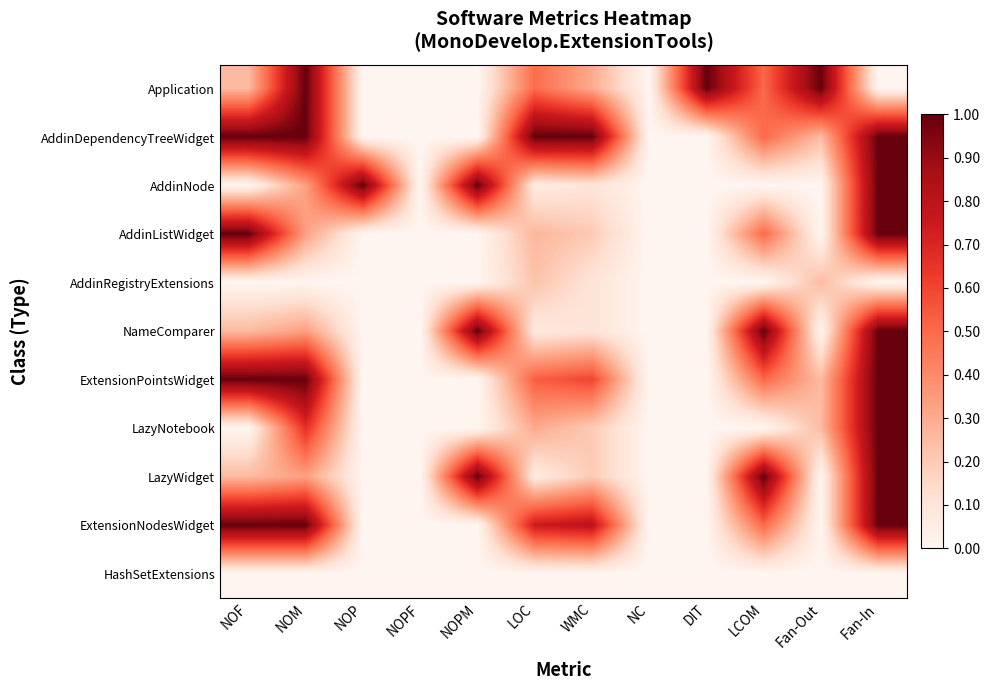

Reading left to right, what are all the values shown in this chart?

Application: NOF=0.2	NOM=1.0	NOP=0.0	NOPF=0.0	NOPM=0.0	LOC=0.5	WMC=0.3	NC=0.0	DIT=1.0	LCOM=0.5	Fan-Out=1.0	Fan-In=0.0
AddinDependencyTreeWidget: NOF=1.0	NOM=1.0	NOP=0.0	NOPF=0.0	NOPM=0.0	LOC=1.0	WMC=1.0	NC=0.0	DIT=0.0	LCOM=0.5	Fan-Out=0.2	Fan-In=1.0
AddinNode: NOF=0.0	NOM=0.3	NOP=1.0	NOPF=0.0	NOPM=1.0	LOC=0.1	WMC=0.1	NC=0.0	DIT=0.0	LCOM=0.0	Fan-Out=0.0	Fan-In=1.0
AddinListWidget: NOF=1.0	NOM=0.3	NOP=0.0	NOPF=0.0	NOPM=0.0	LOC=0.3	WMC=0.2	NC=0.0	DIT=0.0	LCOM=0.5	Fan-Out=0.0	Fan-In=1.0
AddinRegistryExtensions: NOF=0.0	NOM=0.0	NOP=0.0	NOPF=0.0	NOPM=0.0	LOC=0.2	WMC=0.1	NC=0.0	DIT=0.0	LCOM=0.0	Fan-Out=0.2	Fan-In=0.0
NameComparer: NOF=0.2	NOM=0.3	NOP=0.0	NOPF=0.0	NOPM=1.0	LOC=0.1	WMC=0.1	NC=0.0	DIT=0.0	LCOM=1.0	Fan-Out=0.0	Fan-In=1.0
ExtensionPointsWidget: NOF=1.0	NOM=1.0	NOP=0.0	NOPF=0.0	NOPM=0.0	LOC=0.5	WMC=0.6	NC=0.0	DIT=0.0	LCOM=0.5	Fan-Out=0.2	Fan-In=1.0
LazyNotebook: NOF=0.0	NOM=0.7	NOP=0.0	NOPF=0.0	NOPM=0.0	LOC=0.3	WMC=0.2	NC=0.0	DIT=0.0	LCOM=0.0	Fan-Out=0.2	Fan-In=1.0
LazyWidget: NOF=0.2	NOM=0.3	NOP=0.0	NOPF=0.0	NOPM=1.0	LOC=0.1	WMC=0.2	NC=0.0	DIT=0.0	LCOM=1.0	Fan-Out=0.0	Fan-In=1.0
ExtensionNodesWidget: NOF=1.0	NOM=1.0	NOP=0.0	NOPF=0.0	NOPM=0.0	LOC=0.7	WMC=0.8	NC=0.0	DIT=0.0	LCOM=0.5	Fan-Out=0.0	Fan-In=1.0
HashSetExtensions: NOF=0.0	NOM=0.0	NOP=0.0	NOPF=0.0	NOPM=0.0	LOC=0.0	WMC=0.0	NC=0.0	DIT=0.0	LCOM=0.0	Fan-Out=0.0	Fan-In=0.0